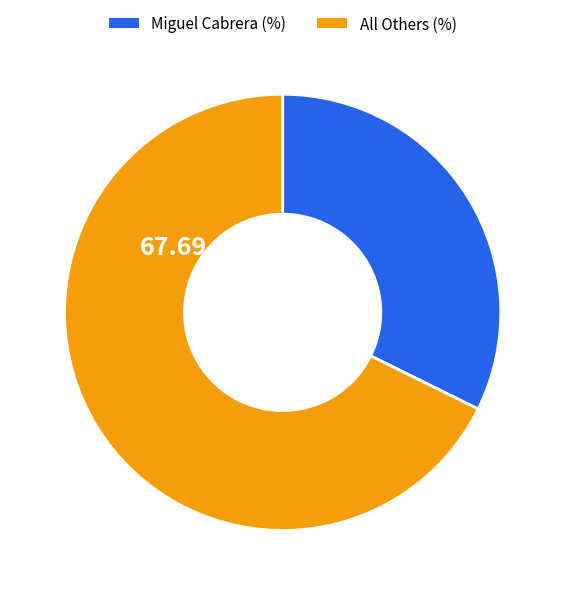

Is there a majority slice in this chart?

Yes